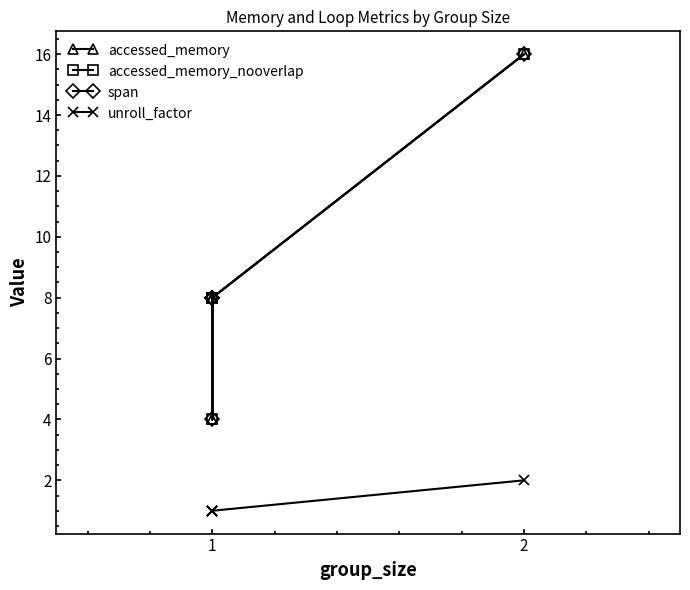

True or false: accessed_memory_nooverlap has a value of 28 at 2.

False